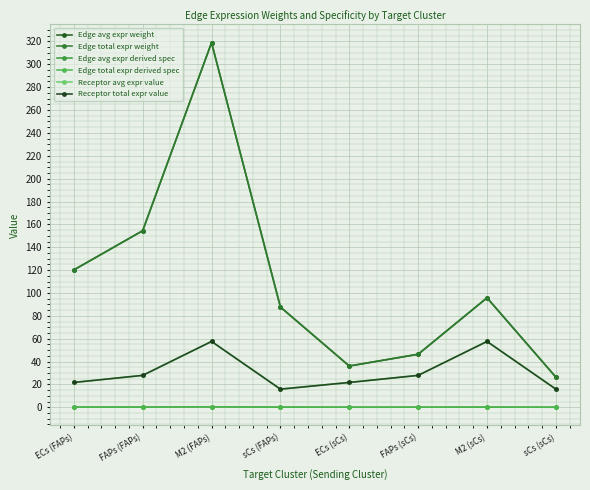

Where is the first local minimum for Edge total expr derived spec?

ECs (sCs)